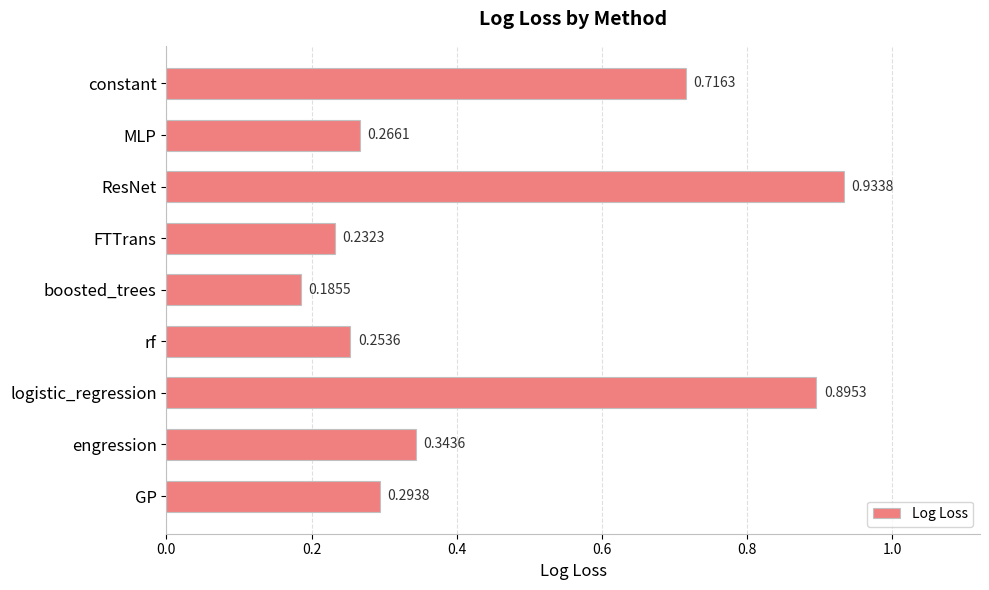

Which has a higher value, constant or GP?

constant